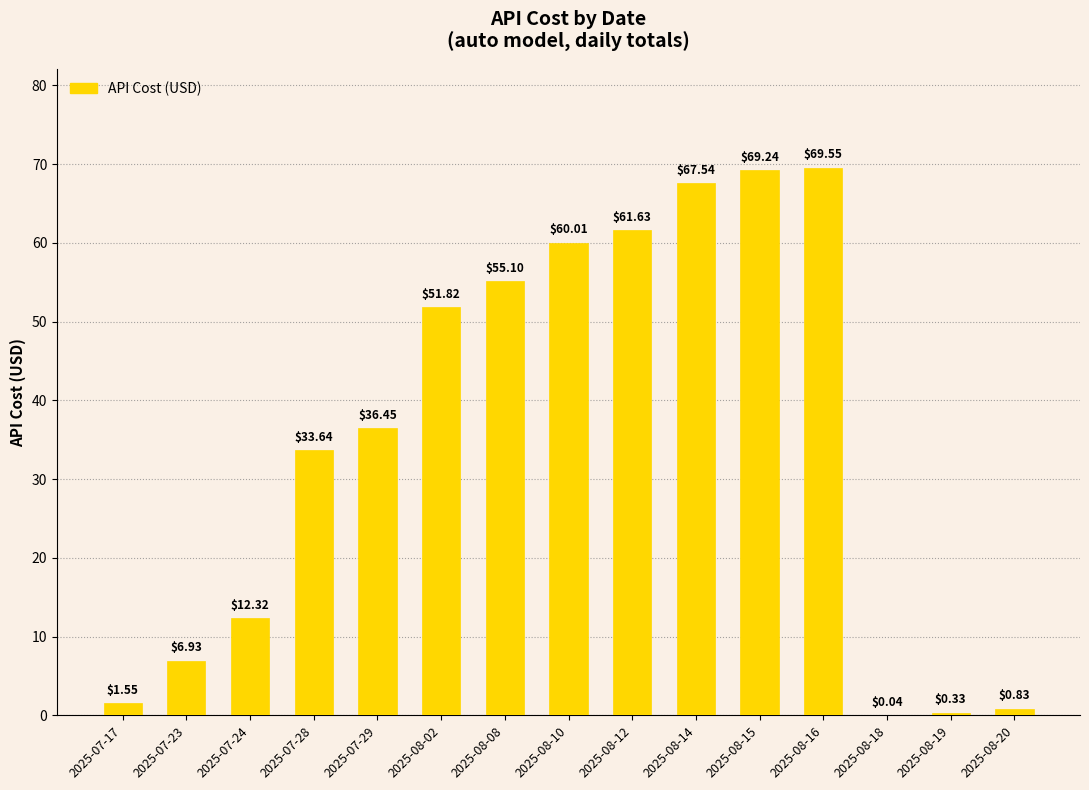

Between 2025-07-28 and 2025-07-29, which is larger?

2025-07-29